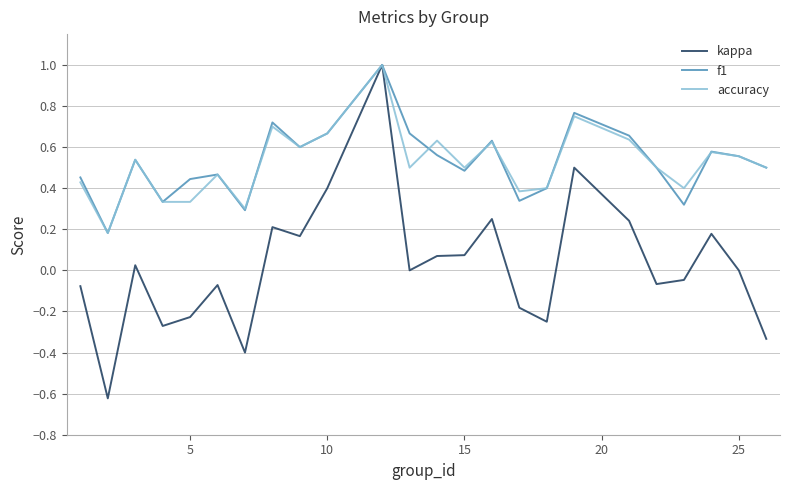

Which series has the widest spread of values?

kappa